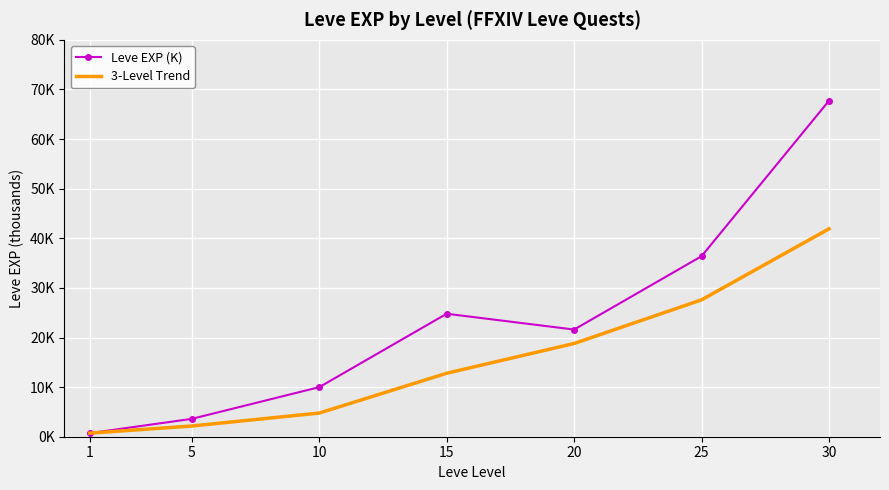

Reading right to left, list all the values displayed in this chart.

Leve EXP (K): 30=67.7	25=36.4	20=21.6	15=24.8	10=10.0	5=3.6	1=0.7
3-Level Trend: 30=41.9	25=27.6	20=18.8	15=12.8	10=4.8	5=2.2	1=0.7